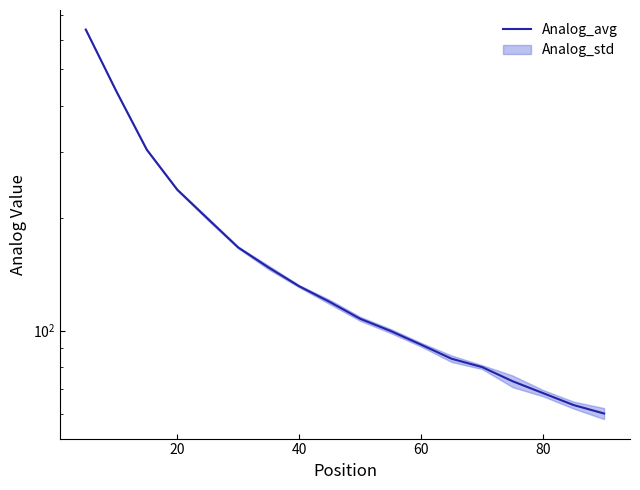

What is the smallest value displayed?

60.0